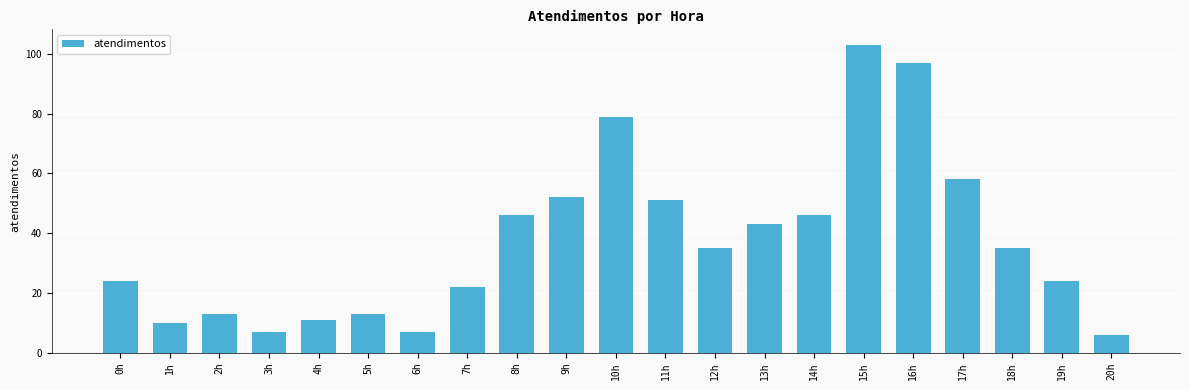

True or false: the data shows 51 at 11h.

True